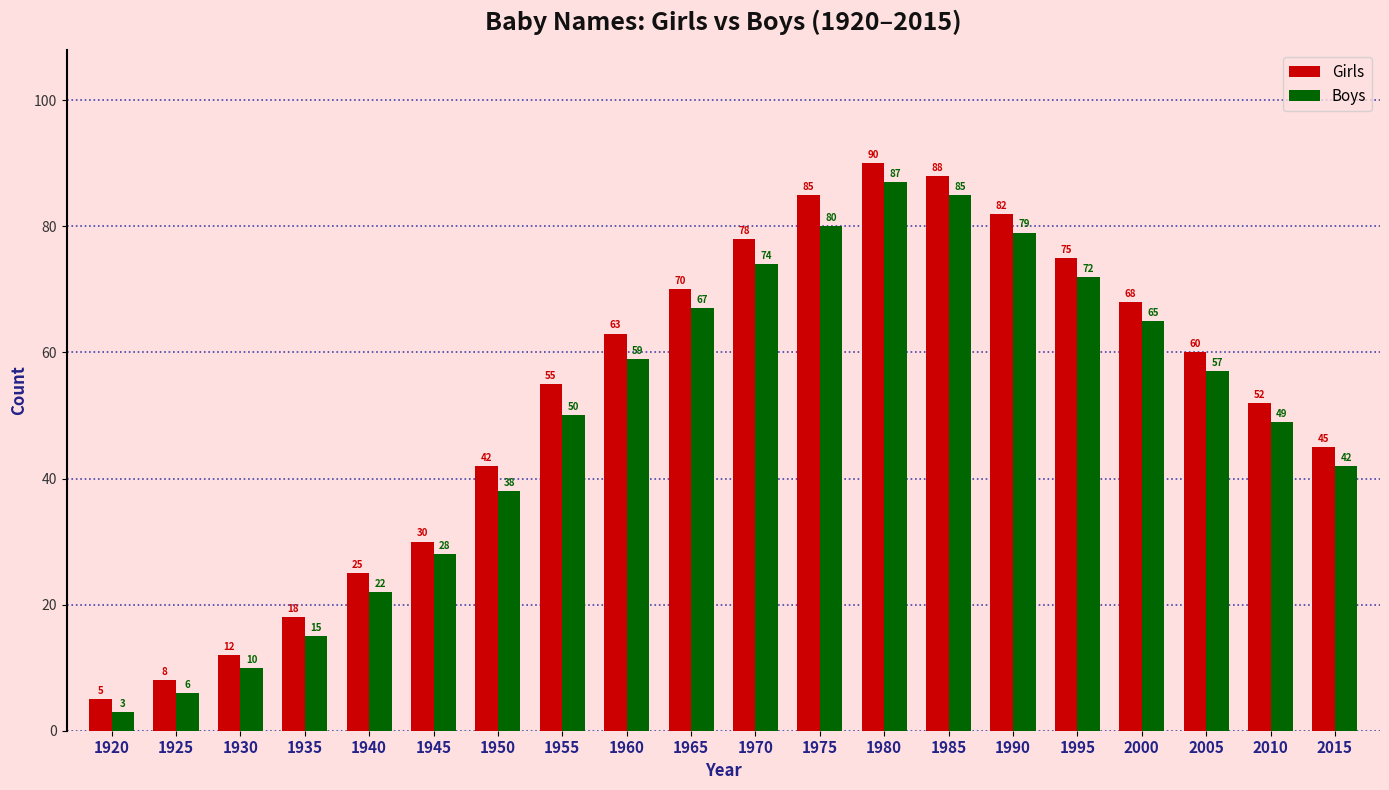

Does the chart contain any negative values?

No